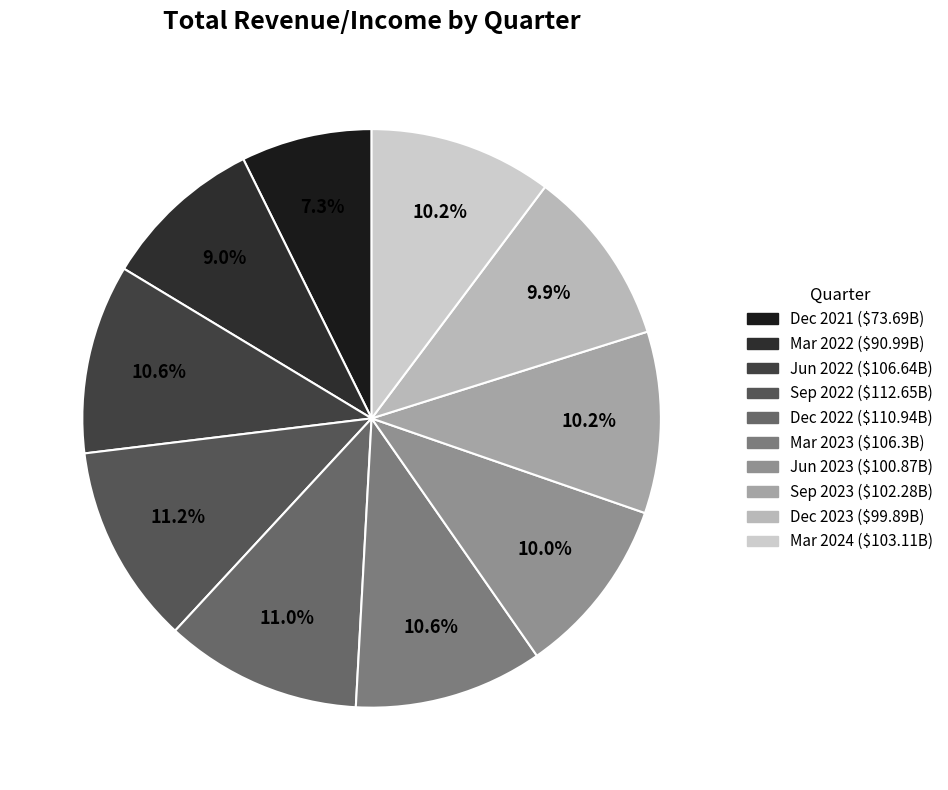

To the nearest percent, what percentage of the pie is Sep 2023?

10%